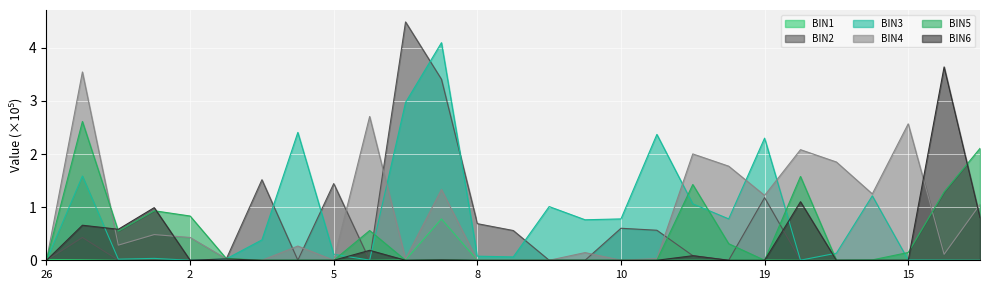

Is the value of BIN4 at 2 greater than the value of BIN2 at 11?

No